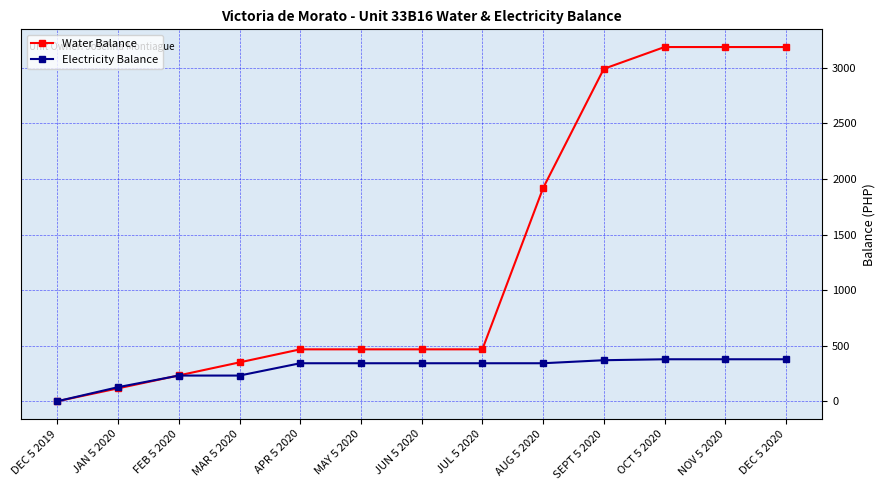

What is the greatest value displayed?

3186.7